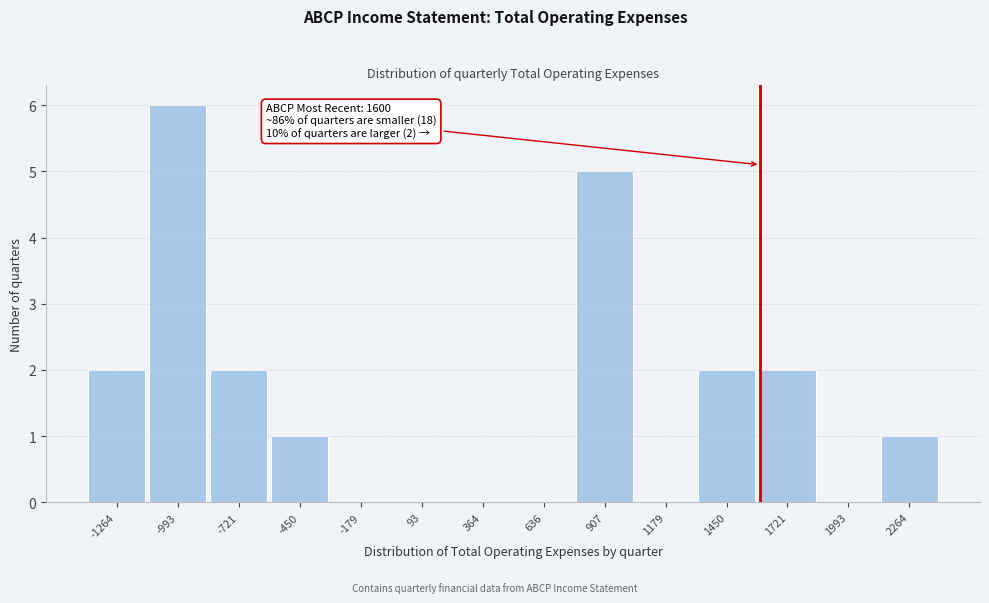

Which range on the x-axis has the tallest bar?

-1150 to -850